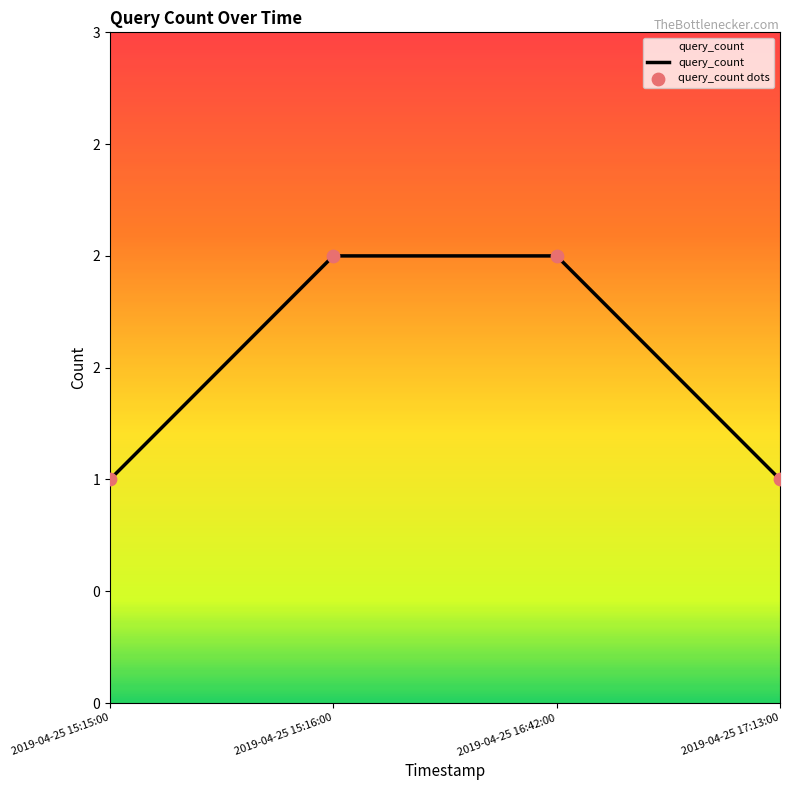

Which series reaches the maximum Y coordinate?

query_count